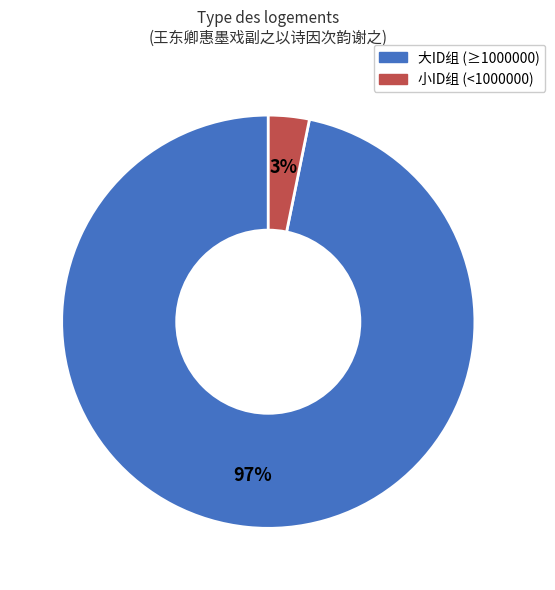

To the nearest percent, what is the difference between the largest and smallest slice percentages?

94%